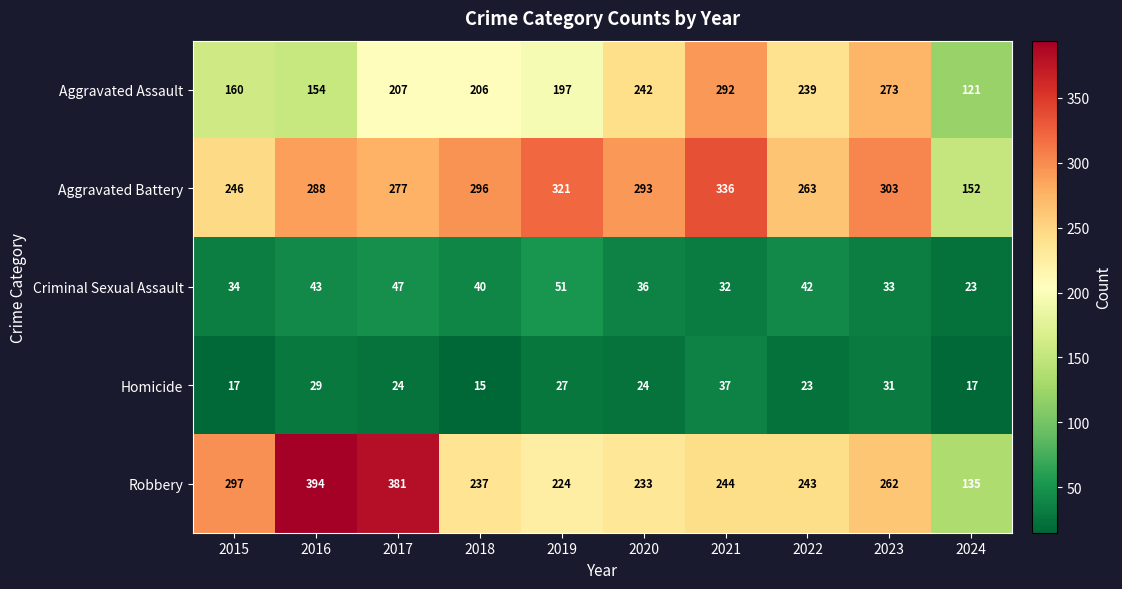

Which category has the highest value across all series?

2016